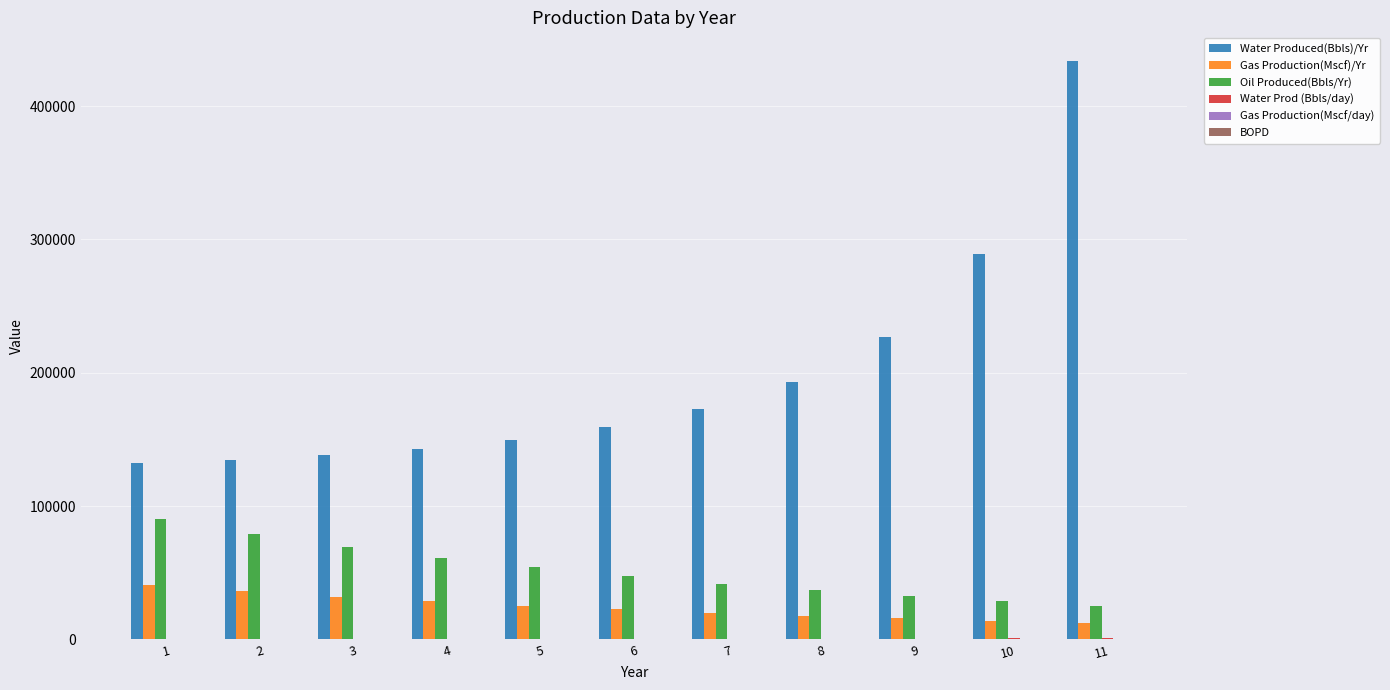

Which series has the largest range (max minus min)?

Water Produced(Bbls)/Yr